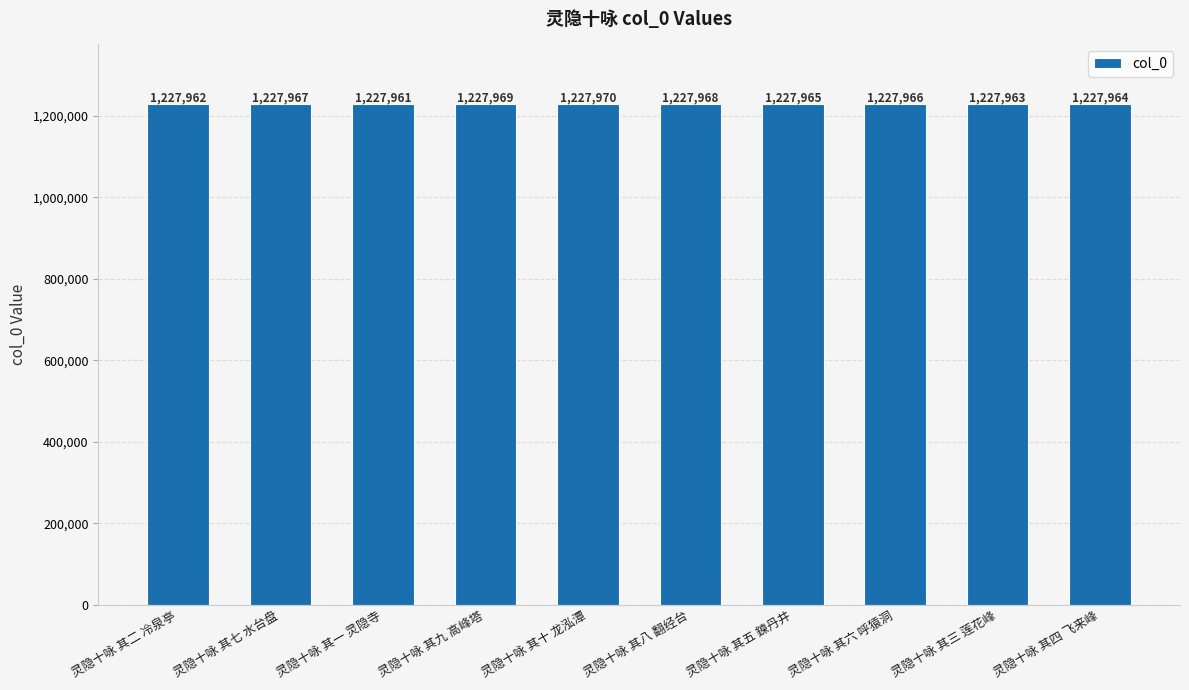

Rank the categories by value from lowest to highest.

灵隐十咏 其一 灵隐寺, 灵隐十咏 其二 冷泉亭, 灵隐十咏 其三 莲花峰, 灵隐十咏 其四 飞来峰, 灵隐十咏 其五 鍊丹井, 灵隐十咏 其六 呼猿洞, 灵隐十咏 其七 水台盘, 灵隐十咏 其八 翻经台, 灵隐十咏 其九 高峰塔, 灵隐十咏 其十 龙泓潭